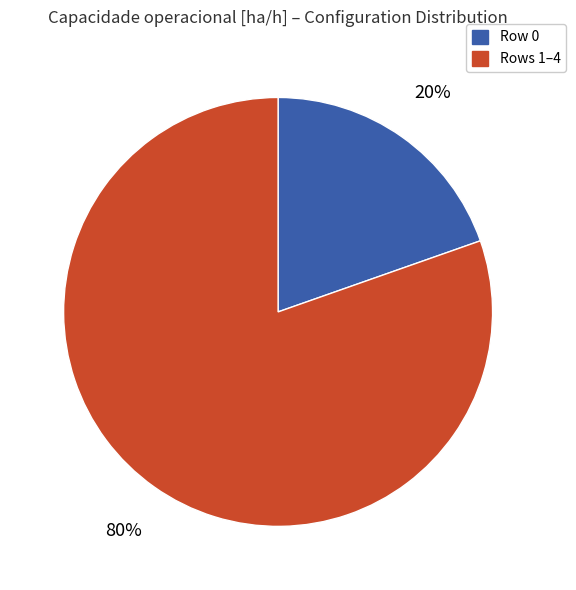

Is there a majority slice in this chart?

Yes